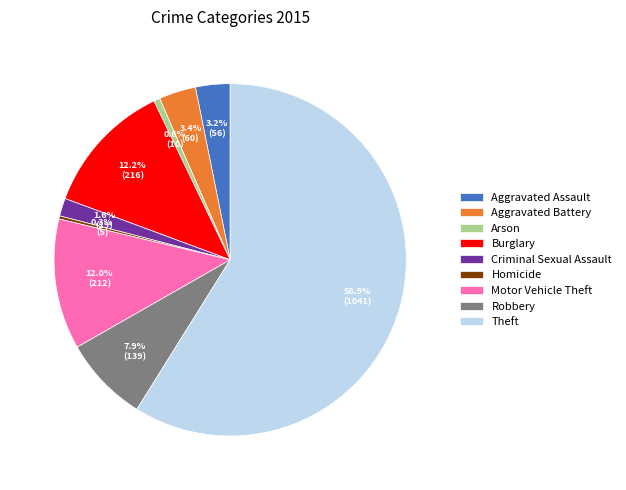

To the nearest percent, what is the average slice percentage?

11%